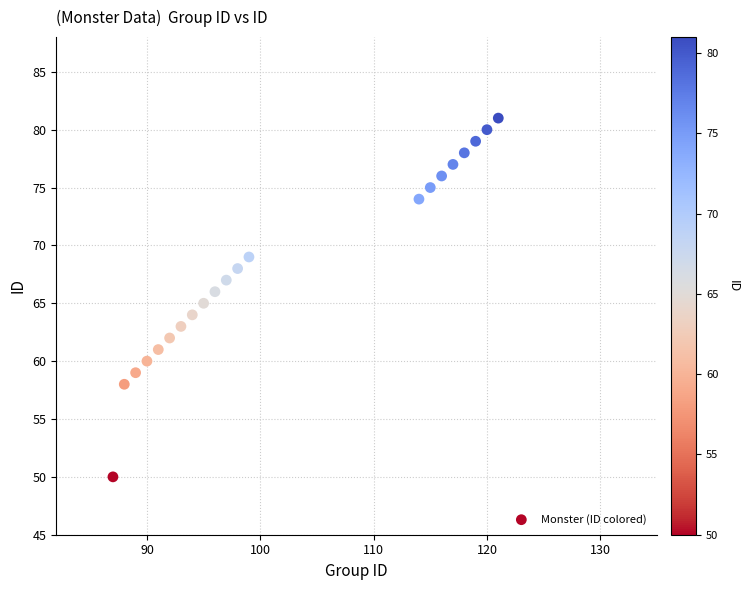

What is the range of X values (max minus min)?

34